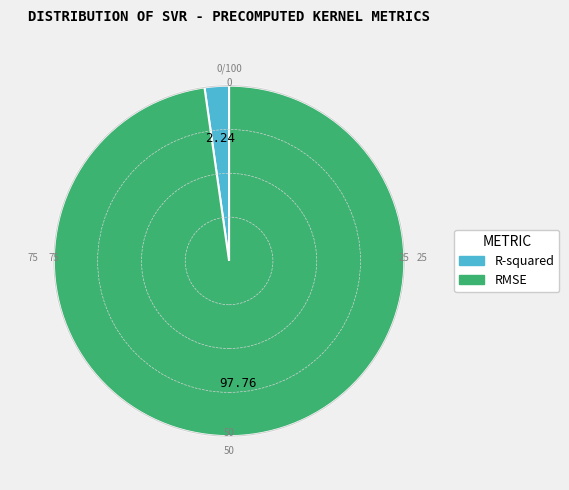

Rank the categories by value from highest to lowest.

RMSE, R-squared